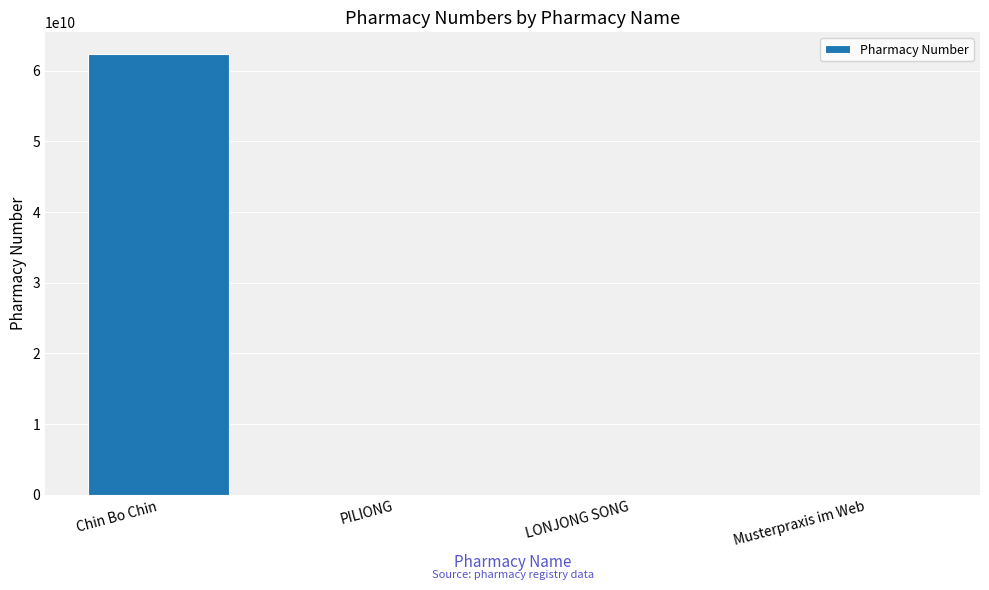

True or false: the data shows 21347768 at PILIONG.

True